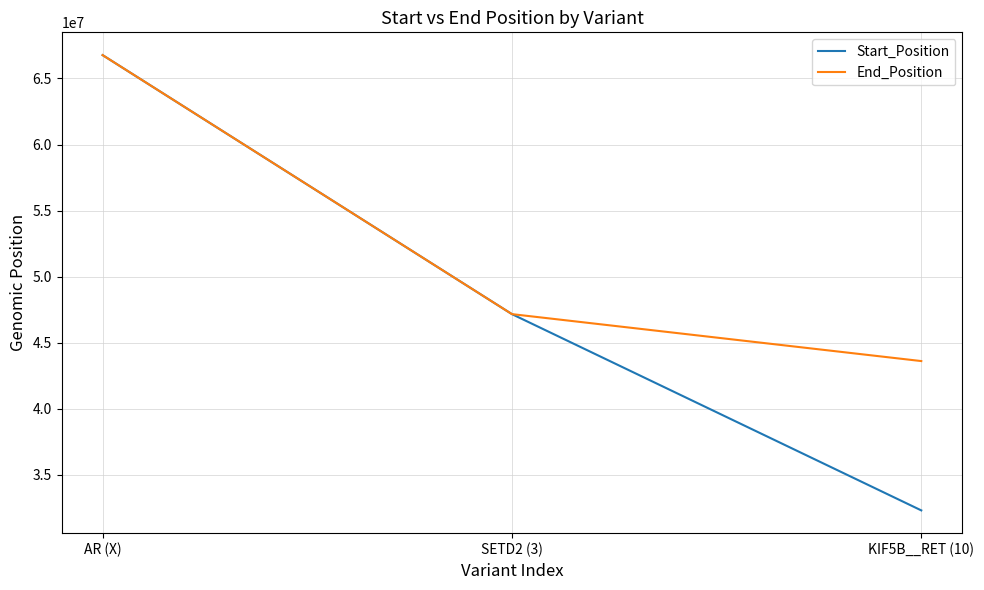

At which category is the sum across all series the highest?

AR (X)